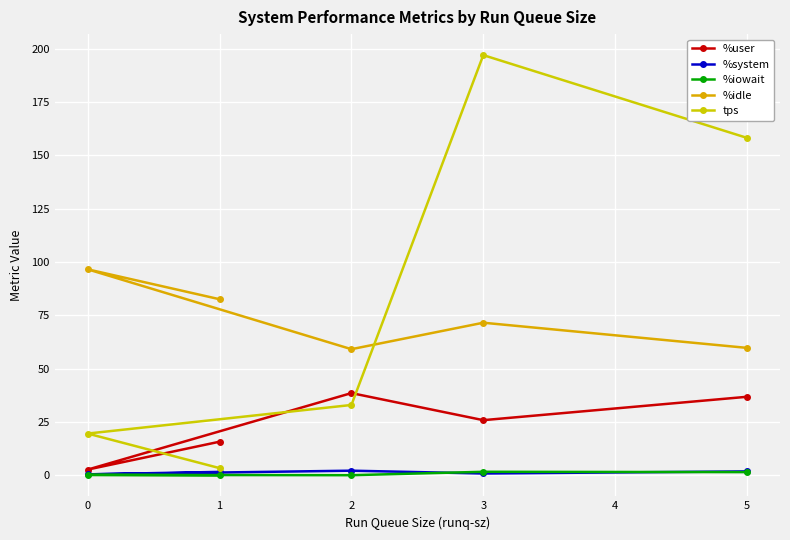

What is the lowest value of the %idle series?

59.1